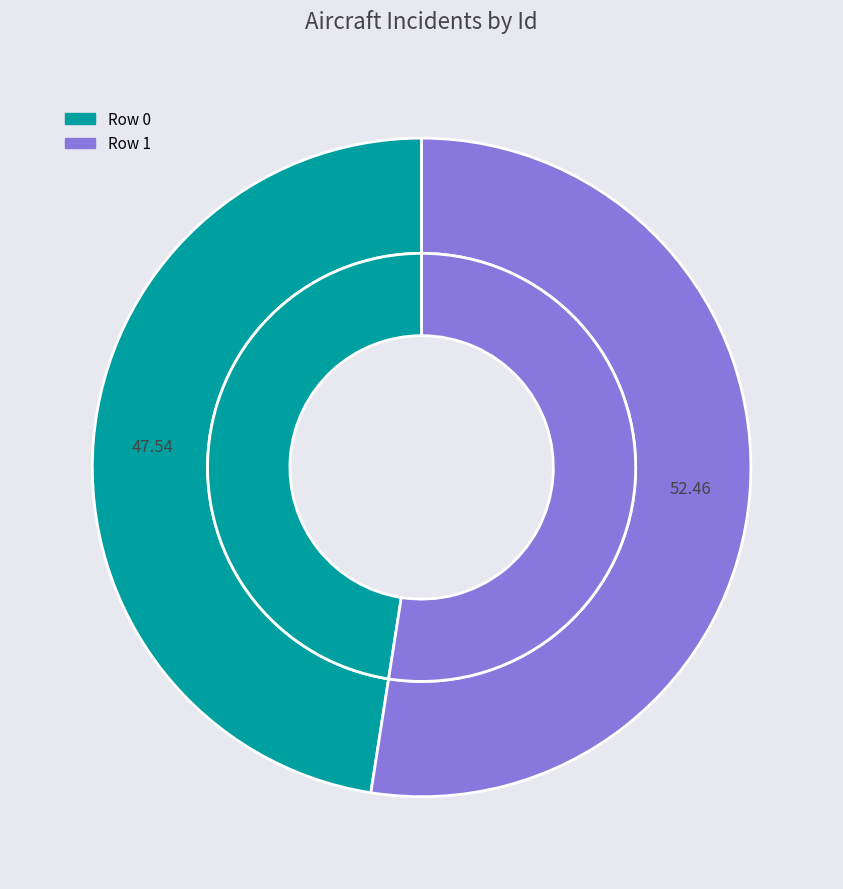

Is the sum of Row 1 and Row 0 greater than half?

Yes